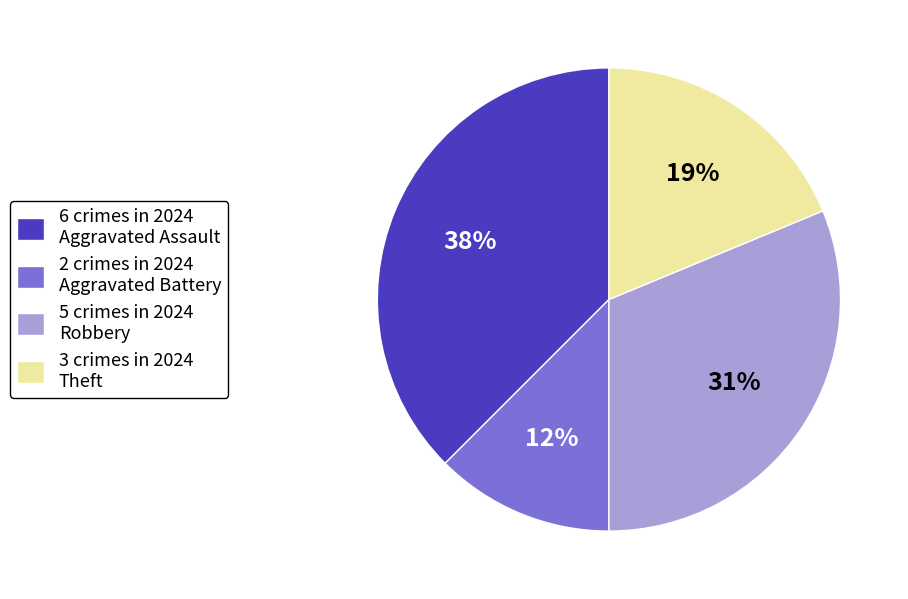

Which has a higher value, 3 crimes in 2024 Theft or 2 crimes in 2024 Aggravated Battery?

3 crimes in 2024 Theft